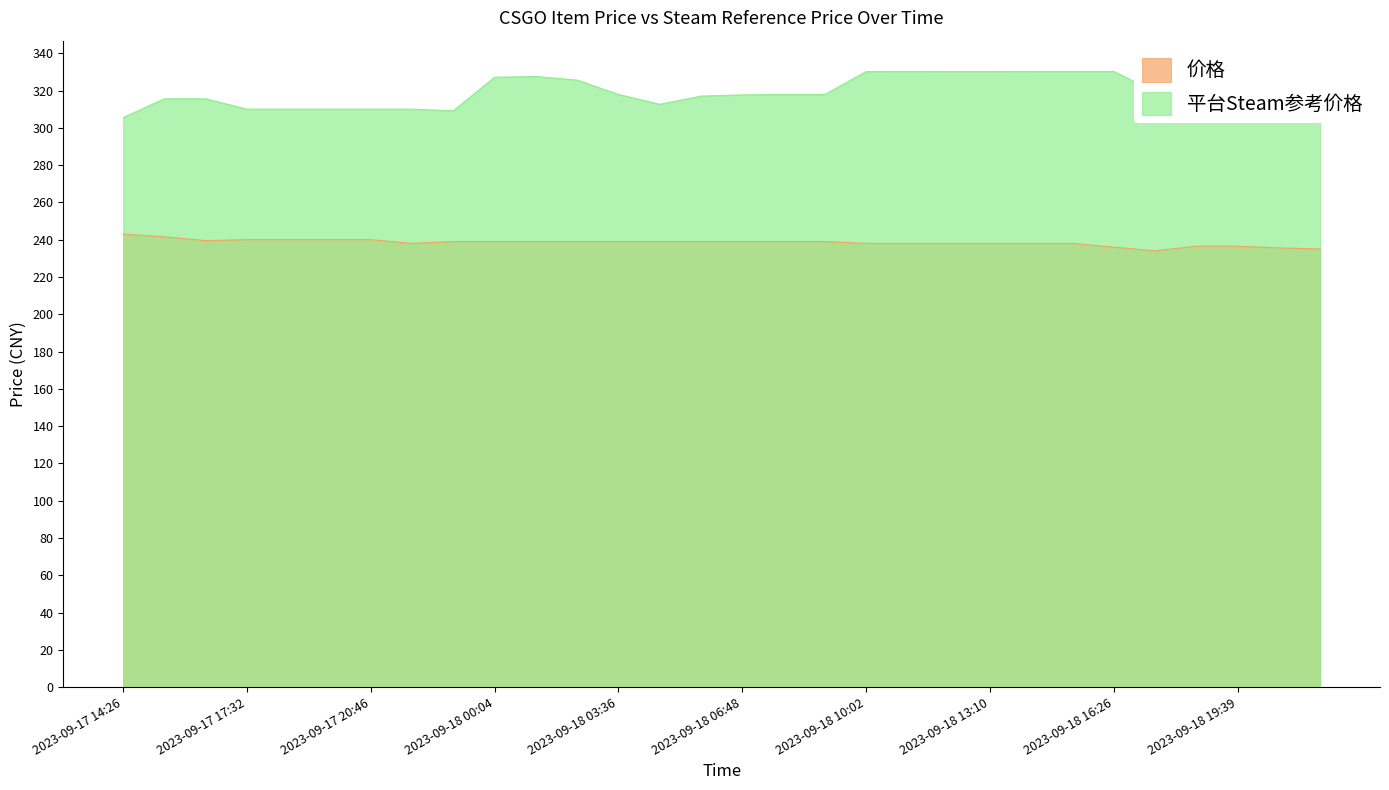

True or false: 价格 and 平台Steam参考价格 intersect in this chart.

False